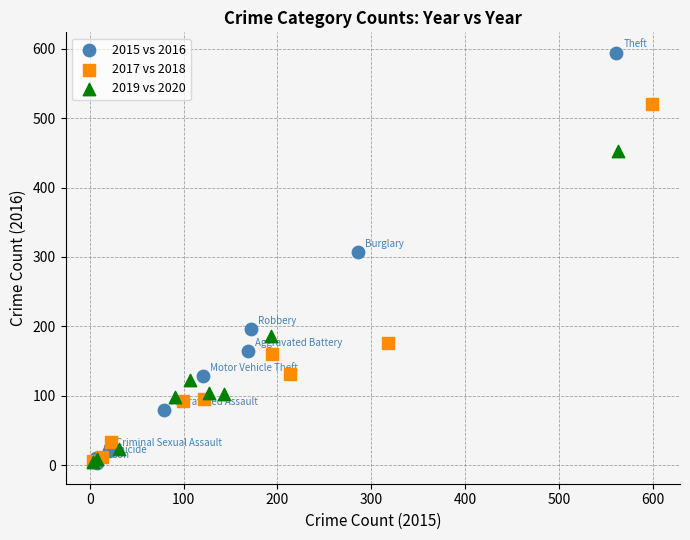

Which series contains the highest Y value?

2015 vs 2016